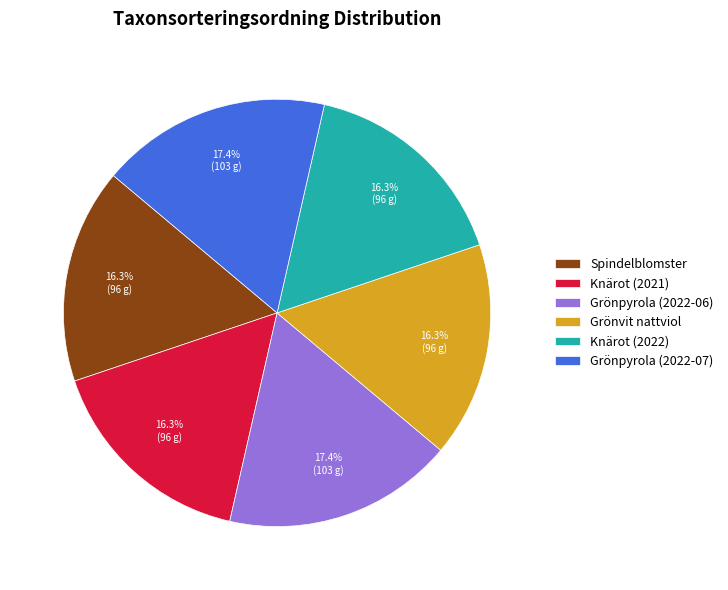

Approximately how many times larger is the value at Spindelblomster compared to Grönpyrola (2022-06)?

0.9